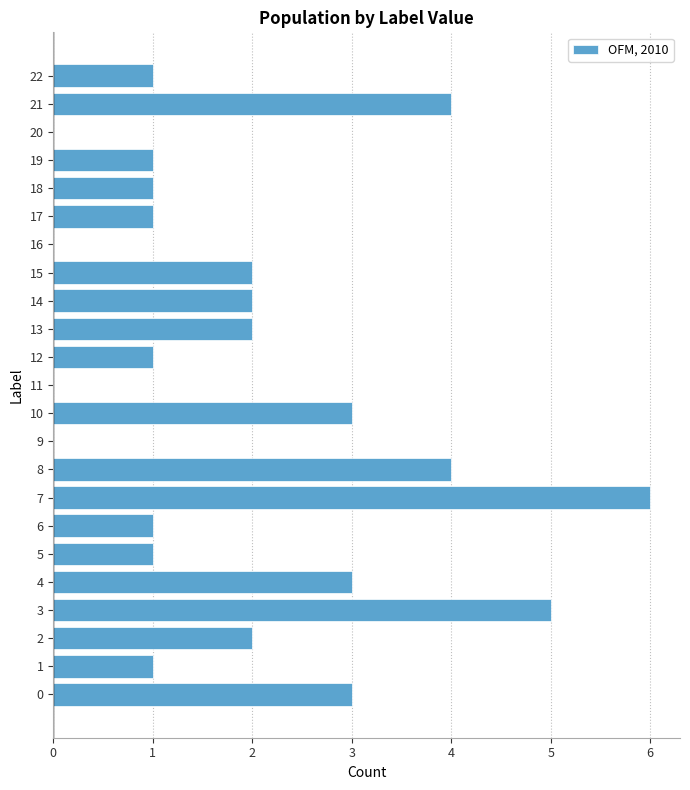

Reading top to bottom, list all the values displayed in this chart.

22=1	21=4	20=0	19=1	18=1	17=1	16=0	15=2	14=2	13=2	12=1	11=0	10=3	9=0	8=4	7=6	6=1	5=1	4=3	3=5	2=2	1=1	0=3